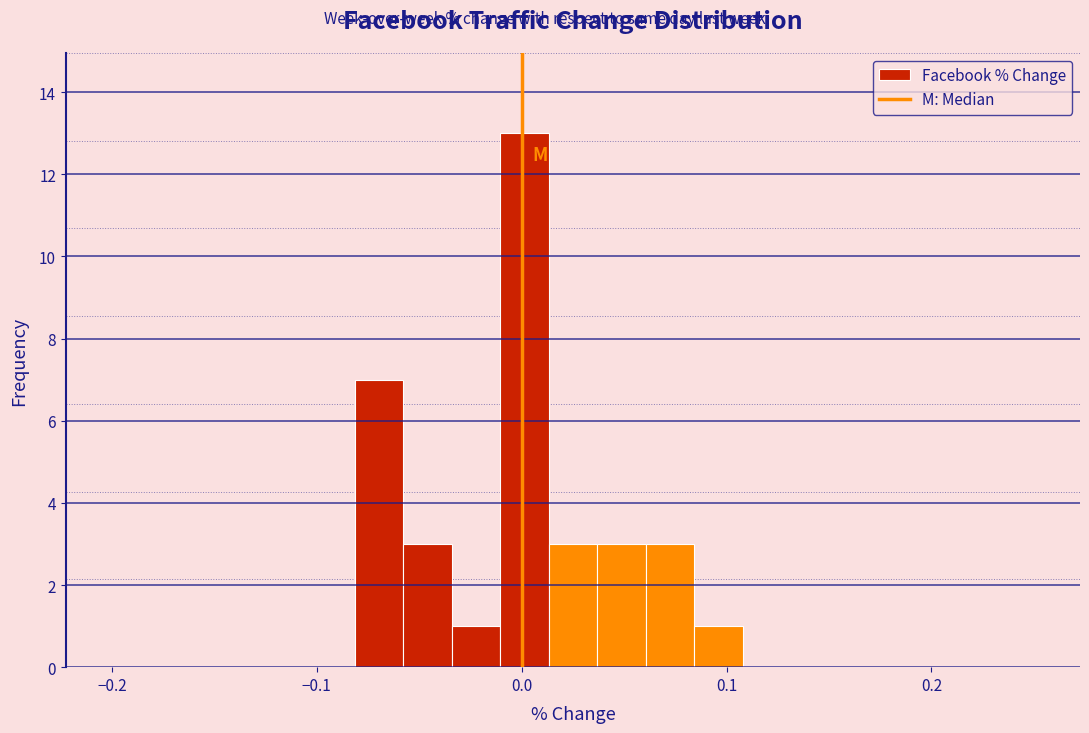

Read against the x-axis, roughly where is the centre of the tallest bar?

0.00